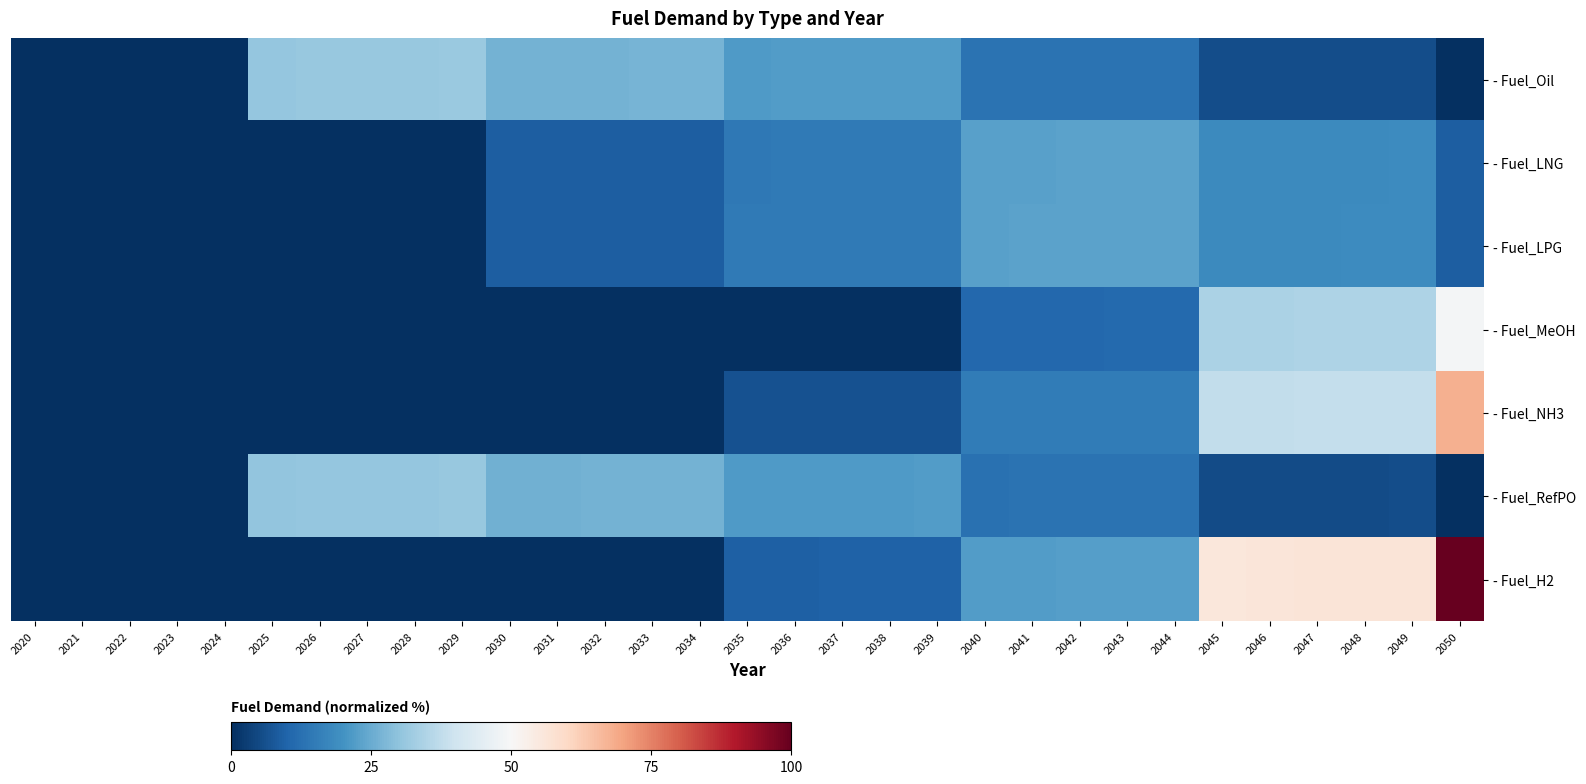

Rank the series by their maximum value, from lowest to highest.

- Fuel_LNG, - Fuel_LPG, - Fuel_RefPO, - Fuel_Oil, - Fuel_MeOH, - Fuel_NH3, - Fuel_H2